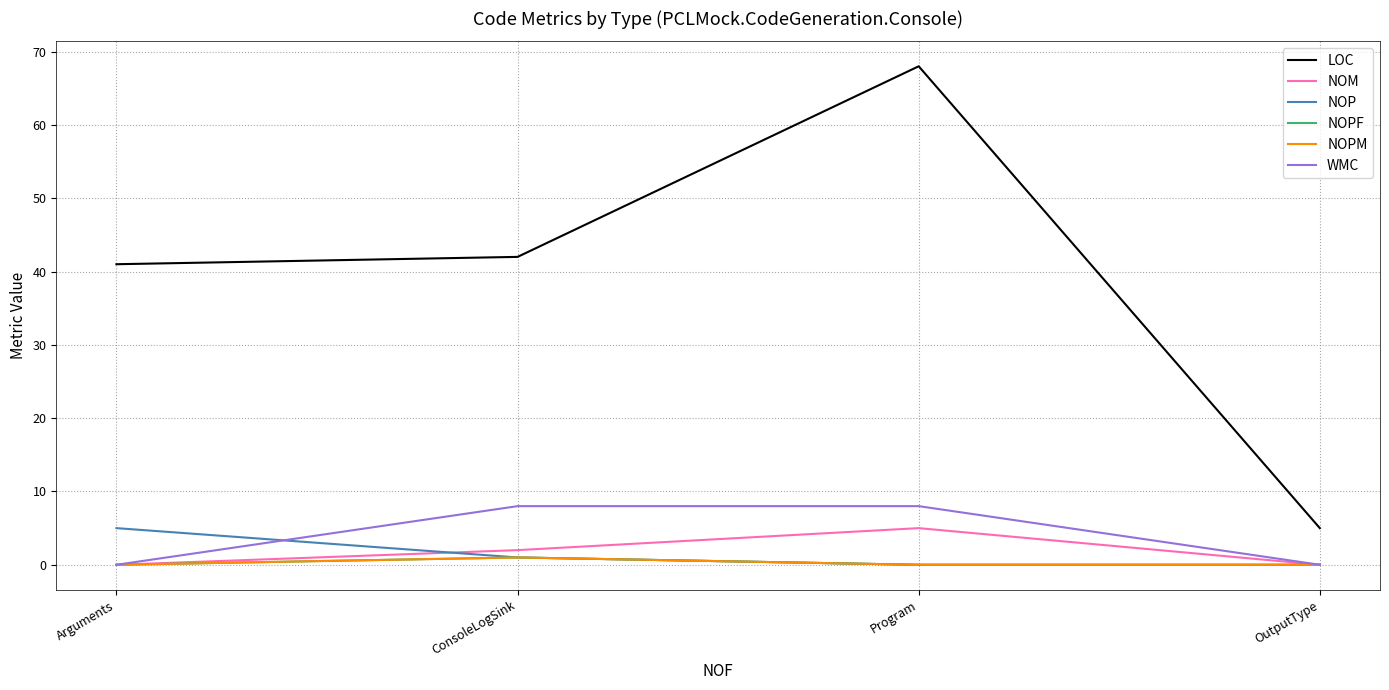

Does the chart have visible grid lines?

Yes